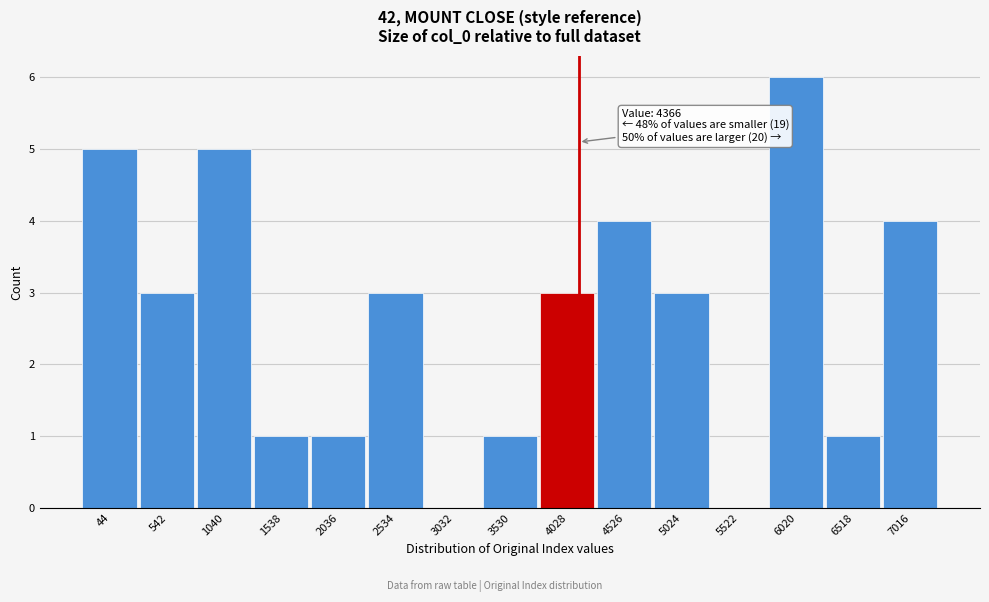

What is the sum of the values at 5024 and 1040?

8